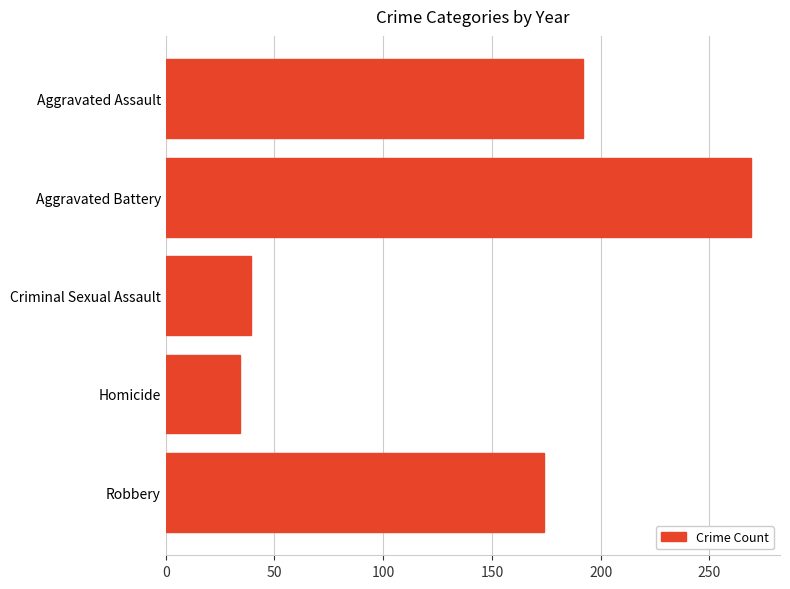

What is the ratio of the value at Criminal Sexual Assault to the value at Homicide?

1.1